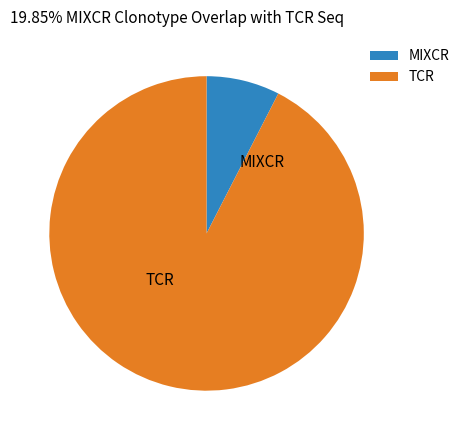

Is there any slice that represents more than half of the pie?

Yes